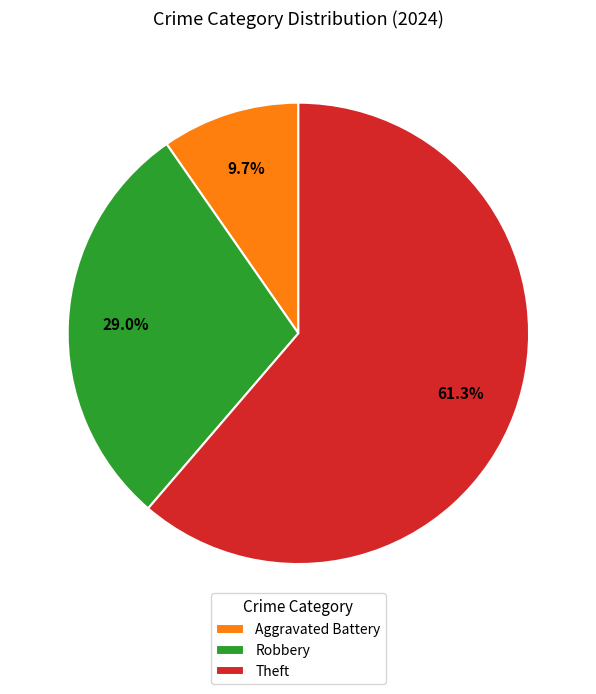

To the nearest percent, what is the average slice percentage?

33%